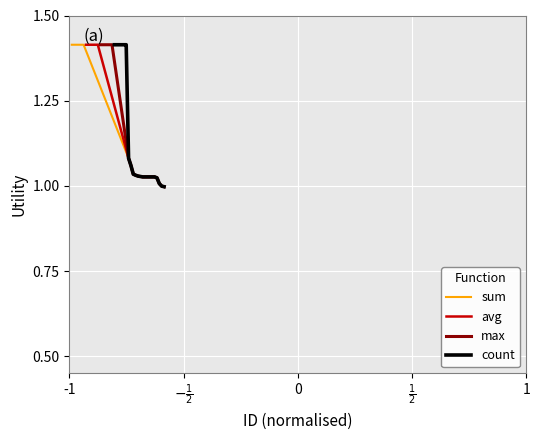

What are all the series names shown in the legend?

sum, avg, max, count